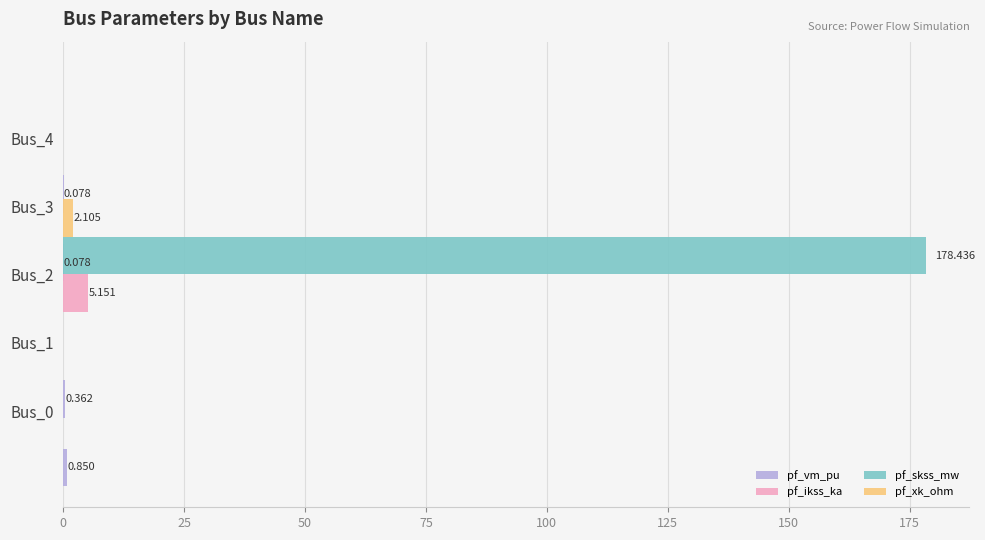

What is the difference between the maximum and second lowest values in the pf_ikss_ka series?

5.2